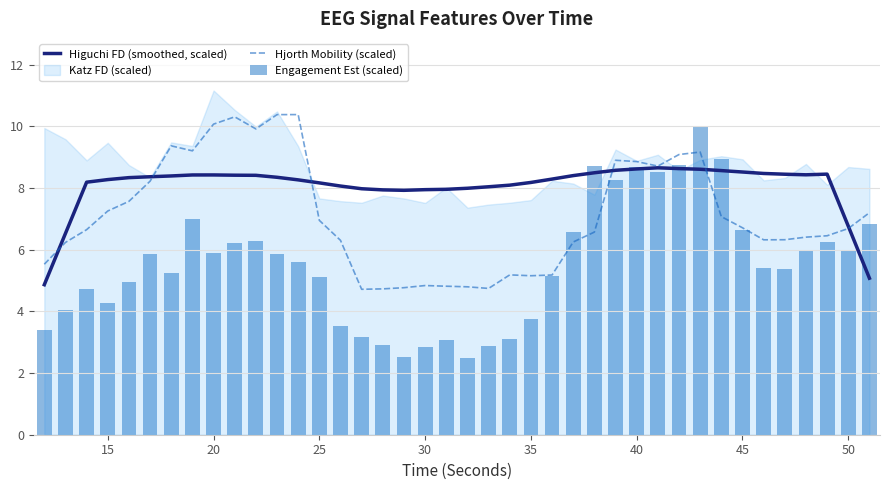

Are the bars horizontal?

No